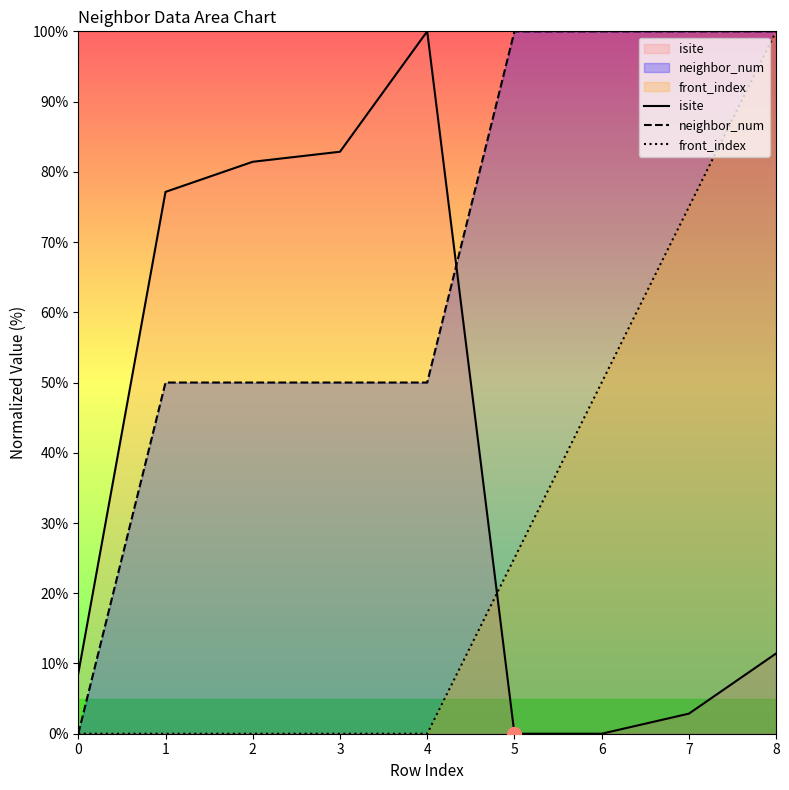

True or false: neighbor_num has a value of 78.0 at 1.

False